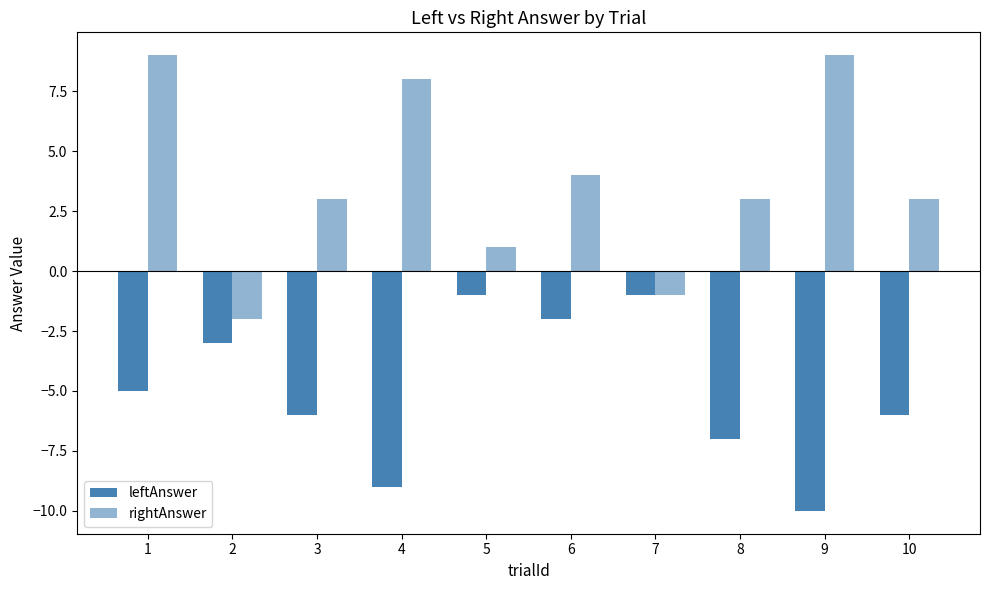

What is the difference between the highest and lowest values at 8?

10